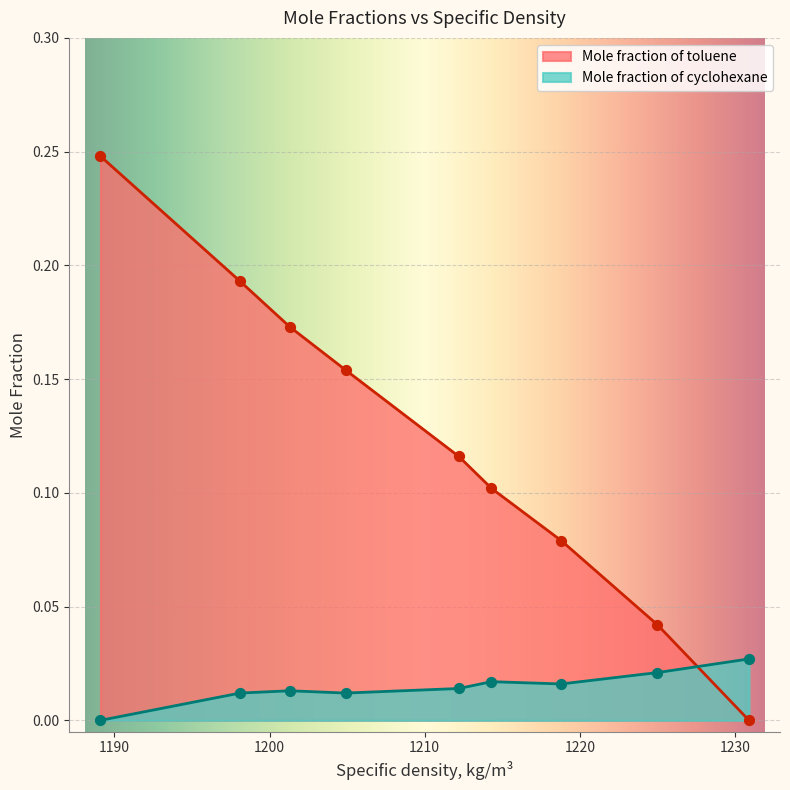

Which series has the largest range (max minus min)?

Mole fraction of toluene